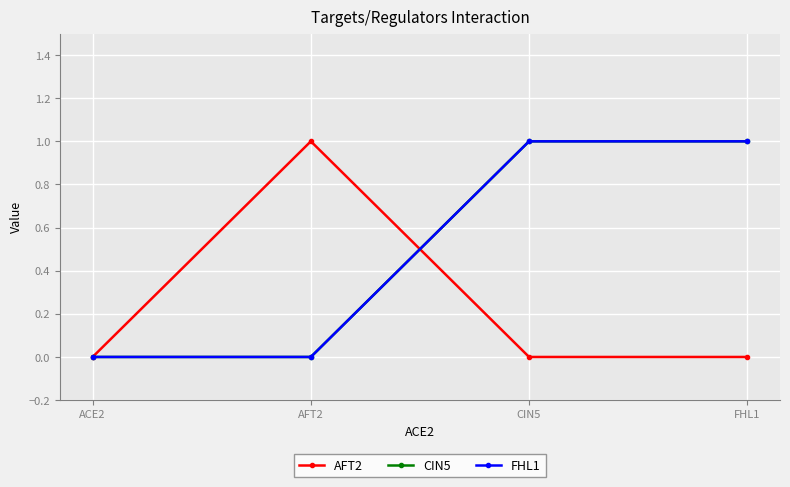

Is this an area chart (filled region under the line)?

No